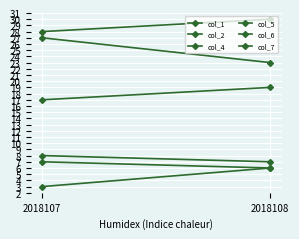

Reading left to right, what are all the values shown in this chart?

col_1: 3	6
col_2: 8	7
col_4: 17	19
col_5: 27	23
col_6: 28	30
col_7: 7	6